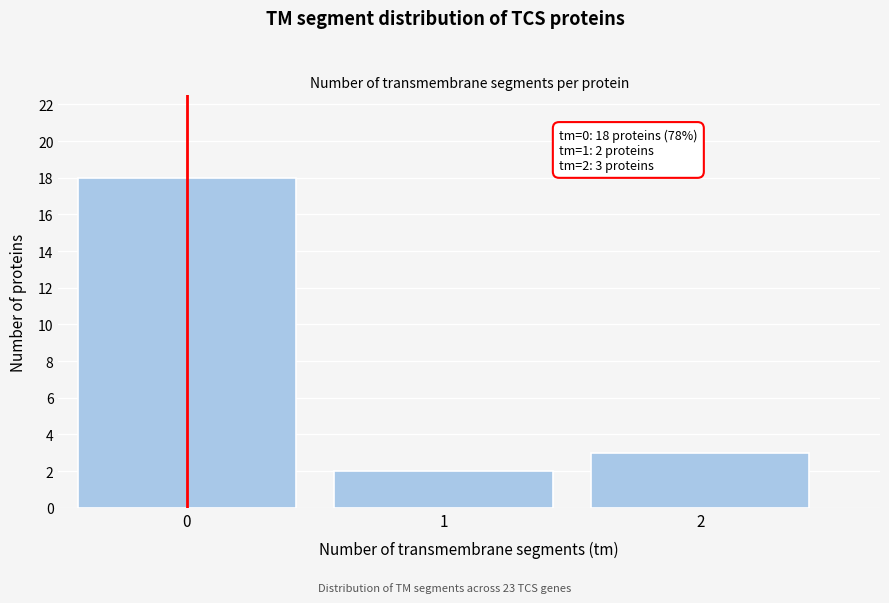

Reading left to right, transcribe all the data shown in this chart.

0=18	1=2	2=3